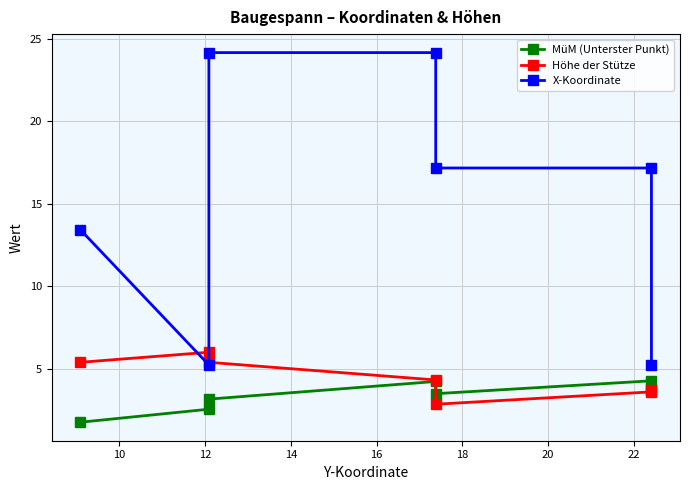

List the series in order of their peak value, lowest first.

MüM (Unterster Punkt), Höhe der Stütze, X-Koordinate